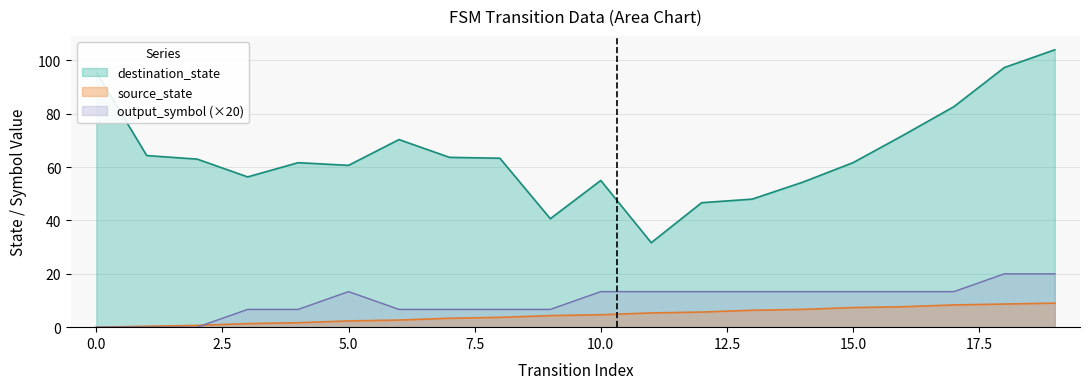

True or false: destination_state has a value of 60.7 at 5.0.

True